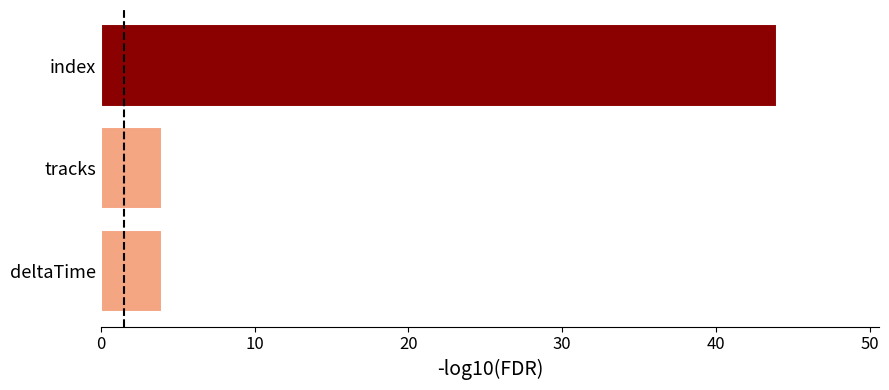

What is the difference between the values at index and tracks?

40